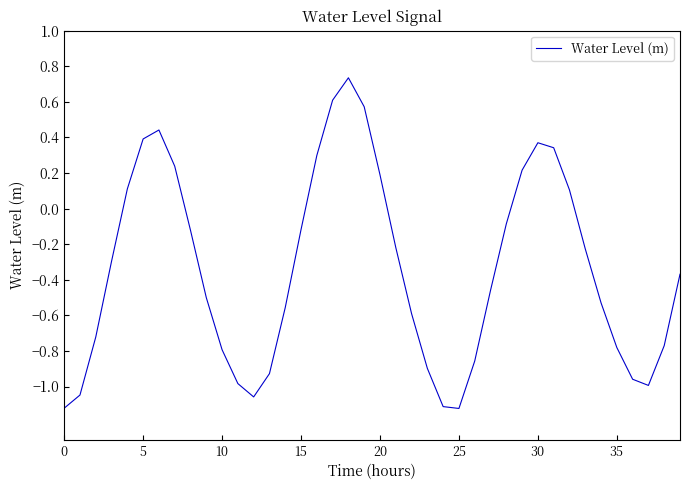

The chart shows a value of -1.1 at 0. True or false?

True